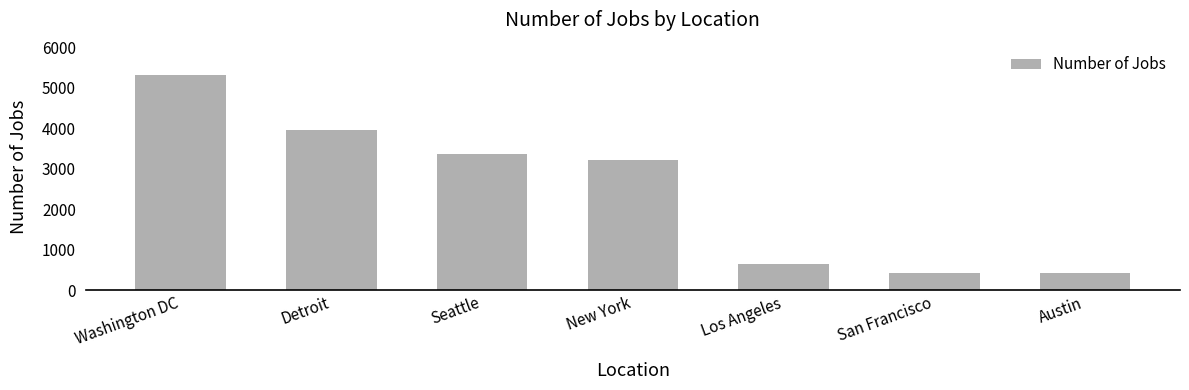

The value at Los Angeles is 640. True or false?

True